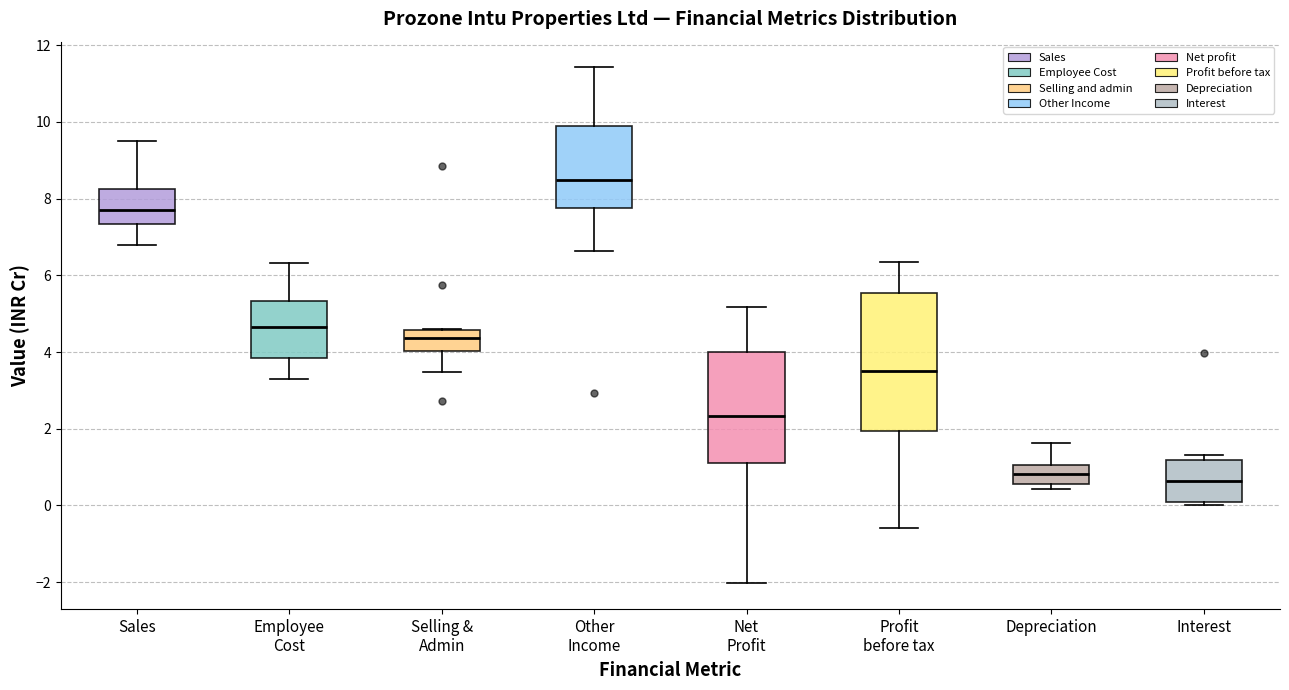

Comparing the boxes themselves (not the whiskers), which one is the tallest?

Profit before tax